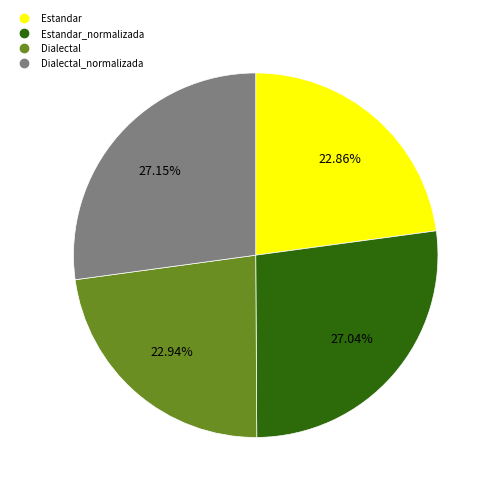

Is there any slice that represents more than half of the pie?

No